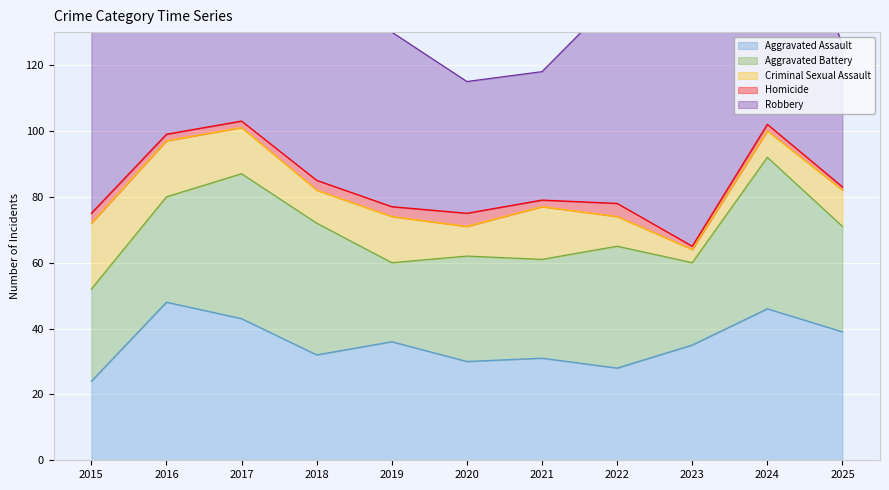

Does the chart display data point markers on the line(s)?

No